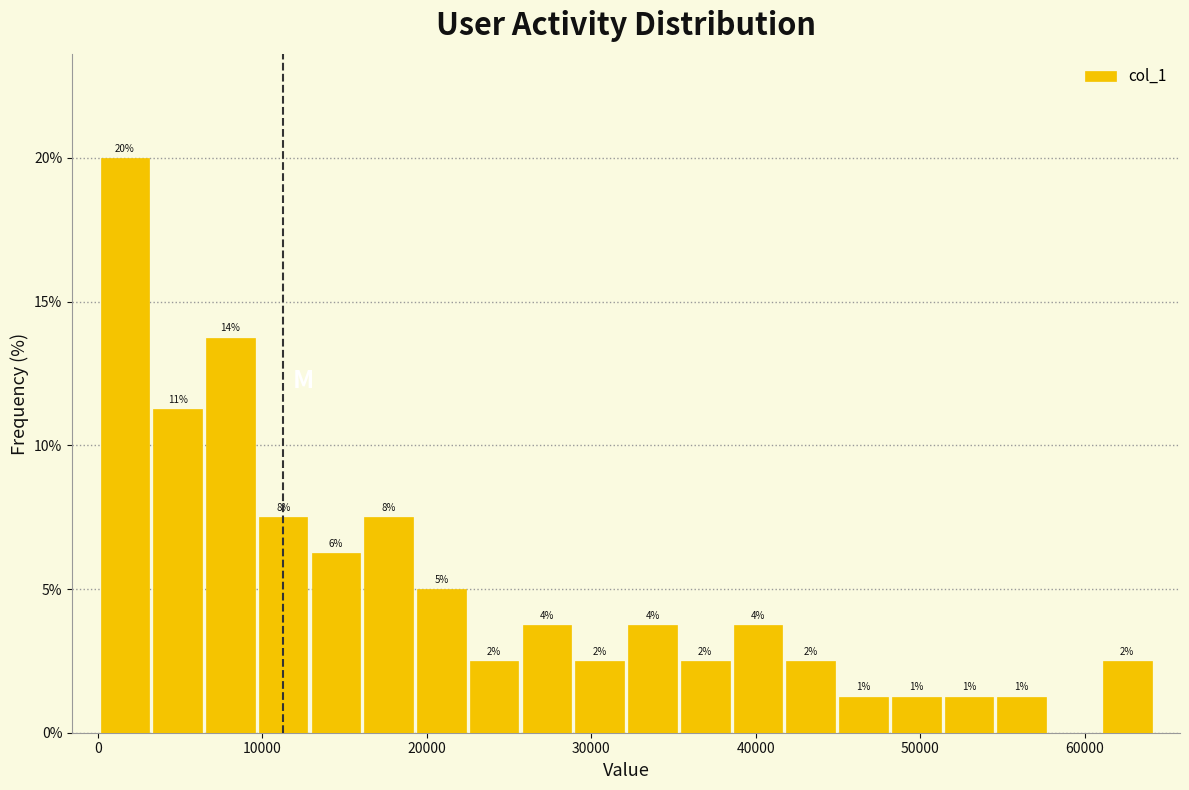

Read against the x-axis, roughly where is the centre of the tallest bar?

2000